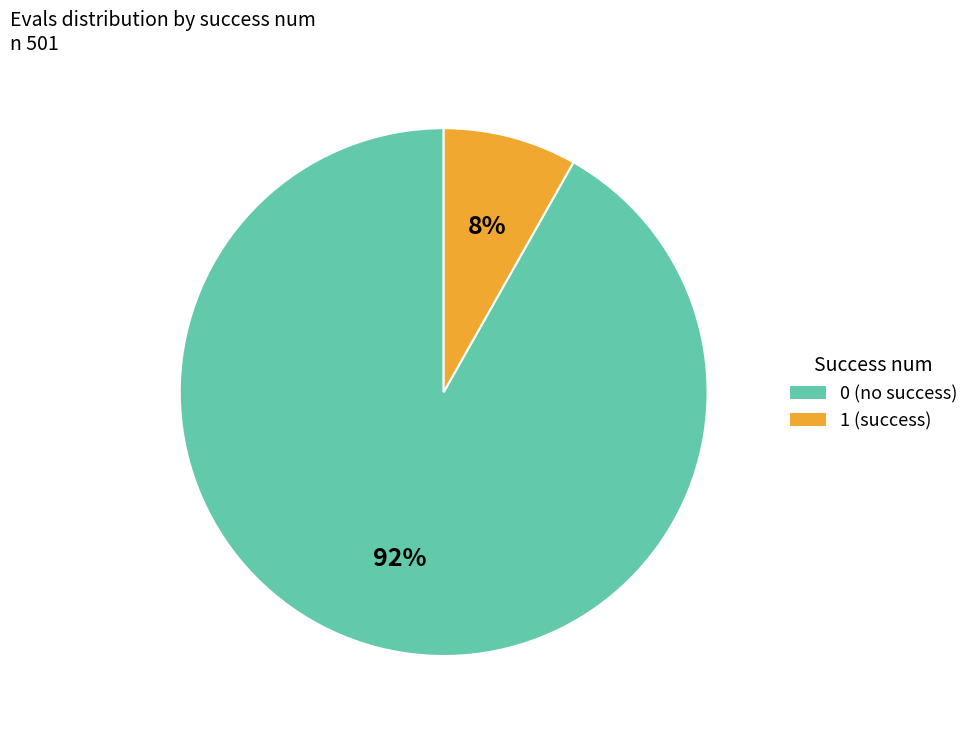

Which has a higher value, 0 or 1?

0